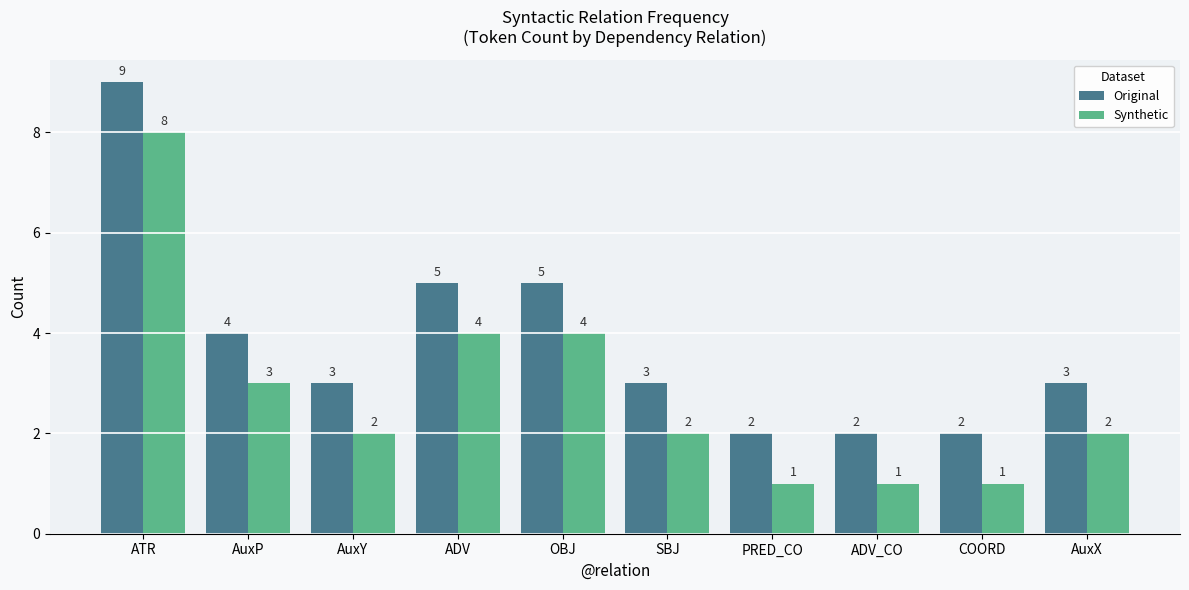

What is the value of the Original bar at the 2nd from the left?

4